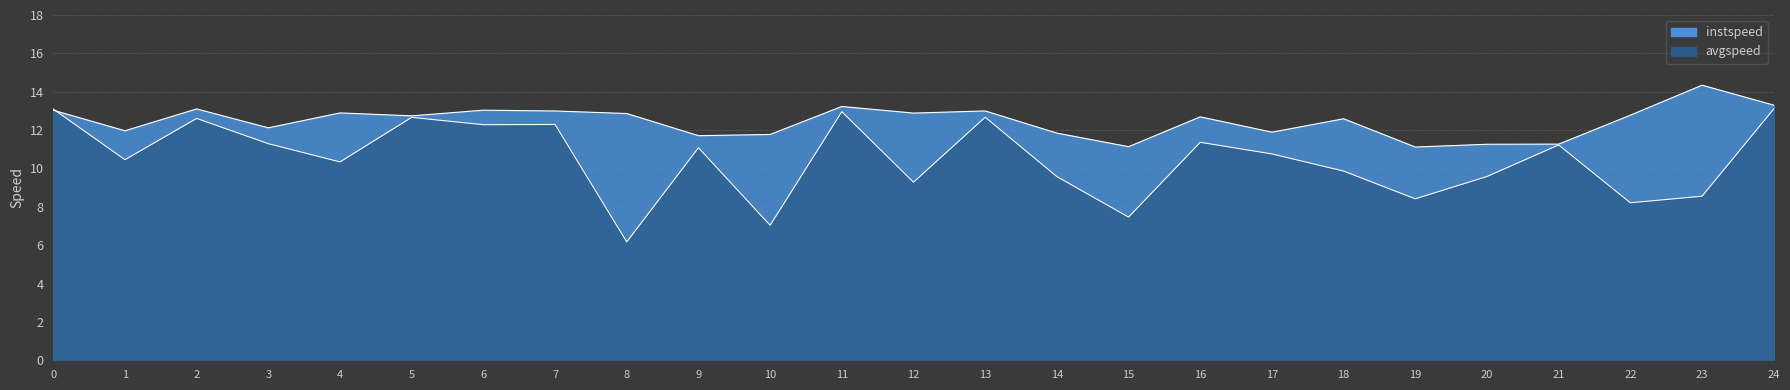

How many interior local valleys does the avgspeed series have?

9